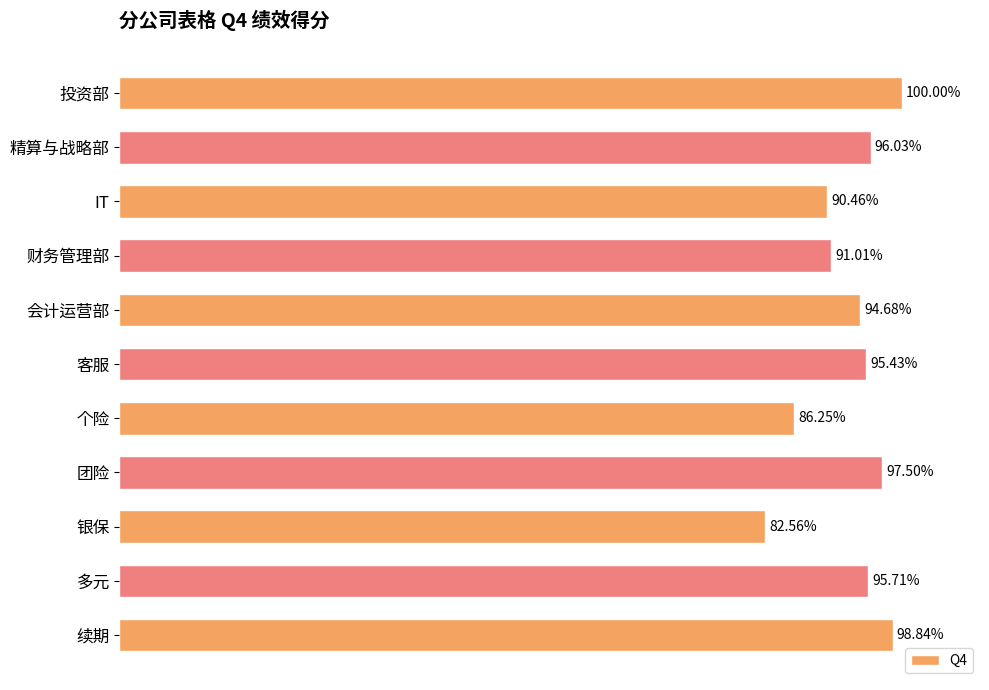

Which has a higher value, 个险 or 投资部?

投资部